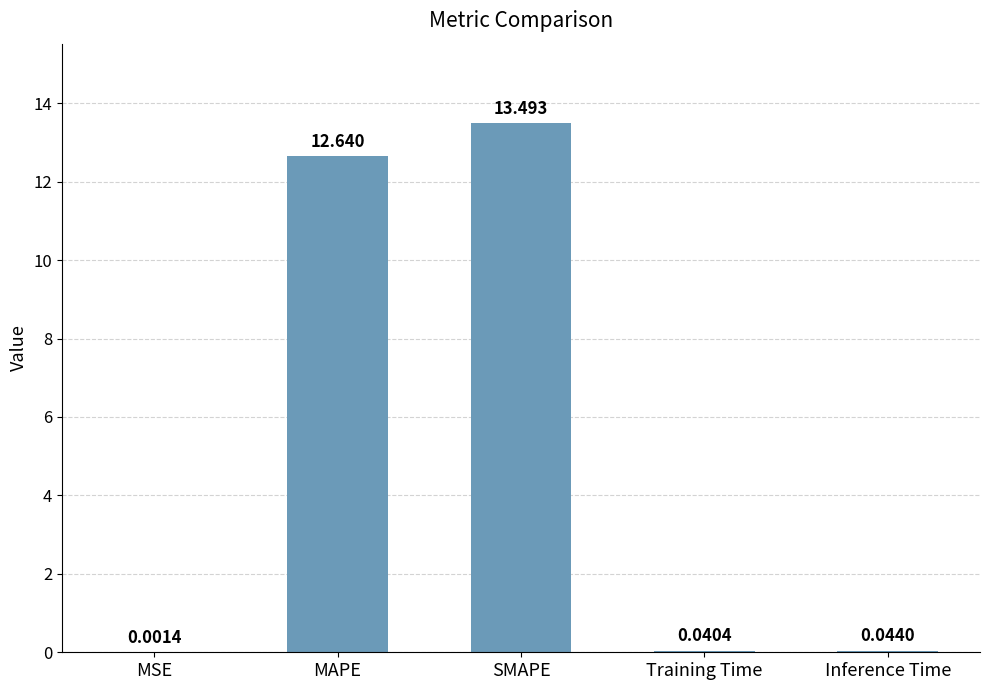

Which label corresponds to the largest value in the chart?

SMAPE